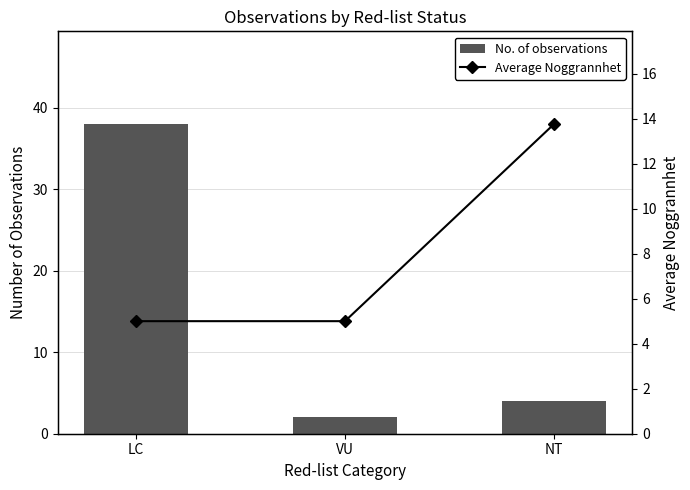

How many groups of bars are there?

3